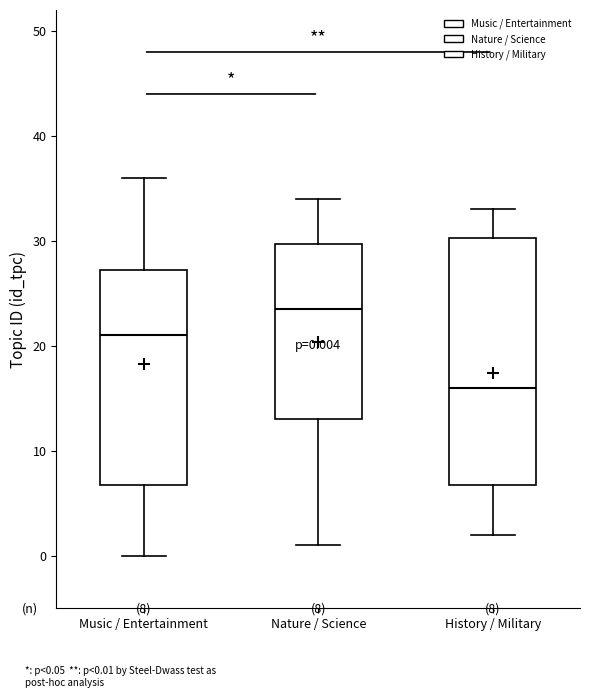

Which box is the tallest, from its lower edge to its upper edge?

History / Military